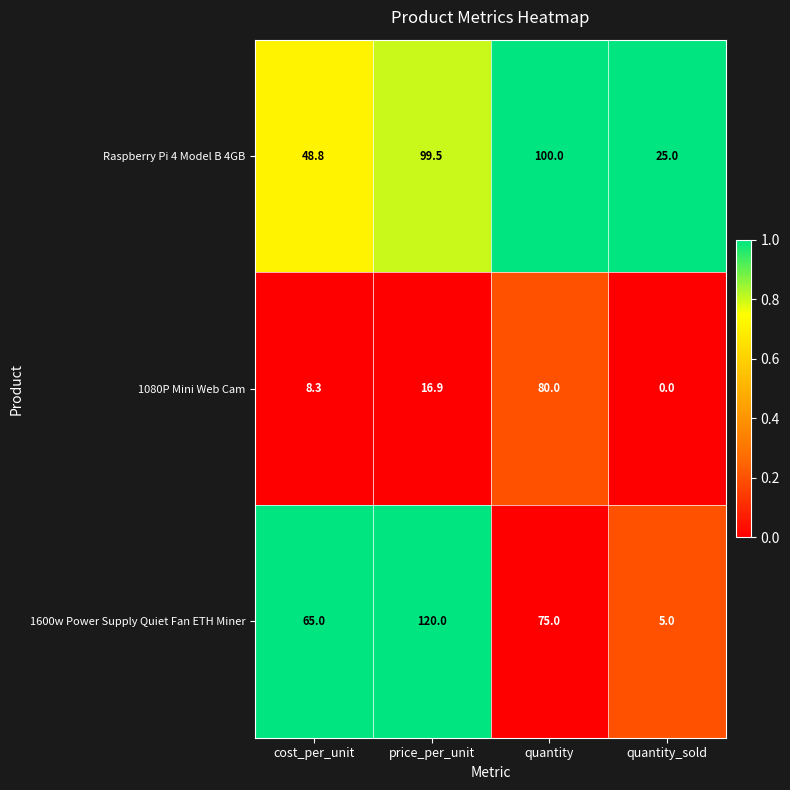

Reading right to left, transcribe all the data shown in this chart.

Raspberry Pi 4 Model B 4GB: 25.0	100.0	99.5	48.8
1080P Mini Web Cam: 0.0	80.0	16.9	8.3
1600w Power Supply Quiet Fan ETH Miner: 5.0	75.0	120.0	65.0